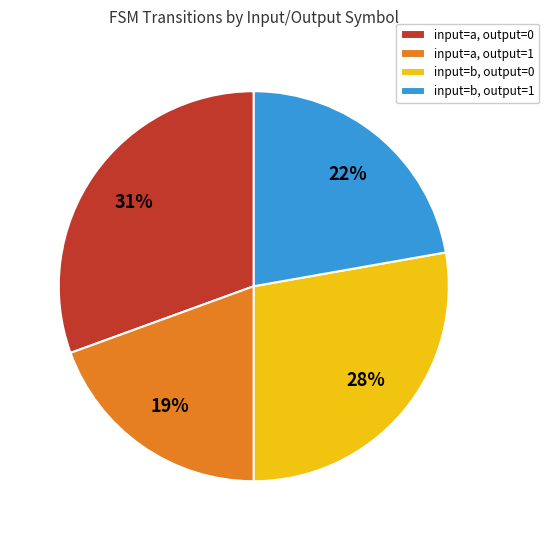

The input=a, output=1 slice represents 29% of the pie. True or false?

False